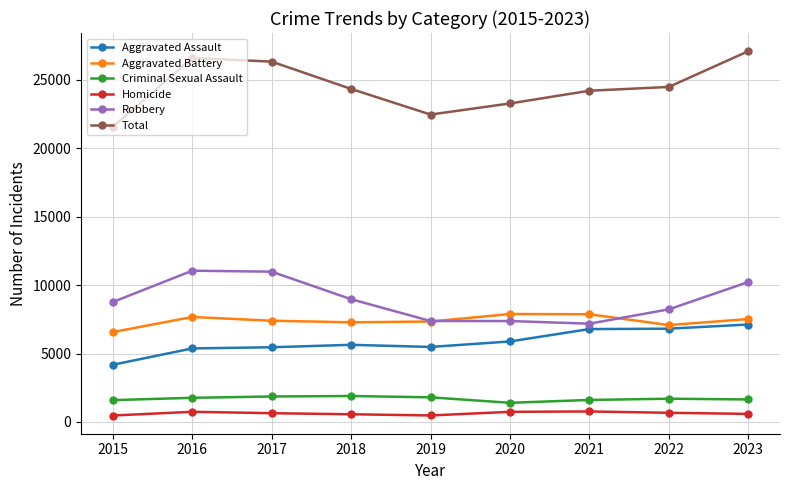

True or false: Aggravated Battery has a value of 4205 at 2018.

False